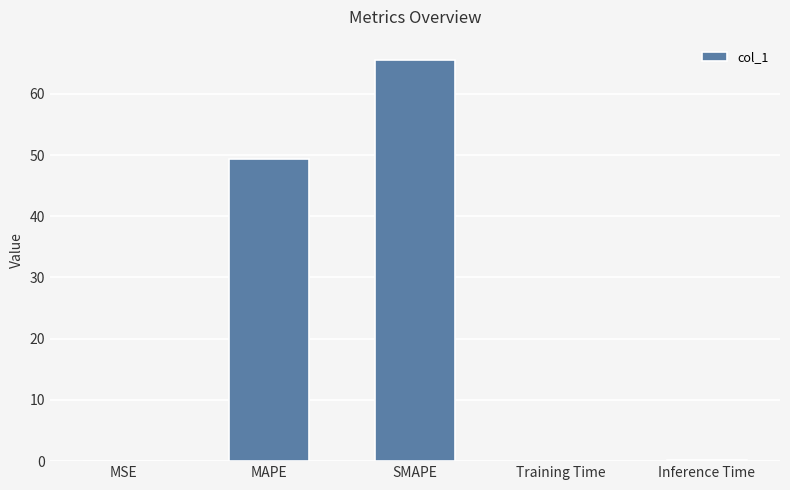

At which label is the value closest to 32?

MAPE